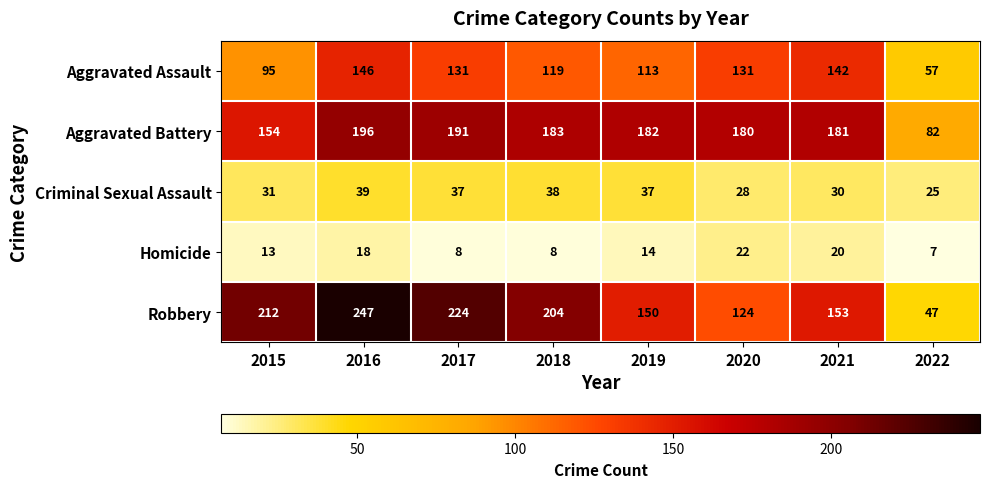

What is the difference between the maximum and second lowest values in the Criminal Sexual Assault series?

11